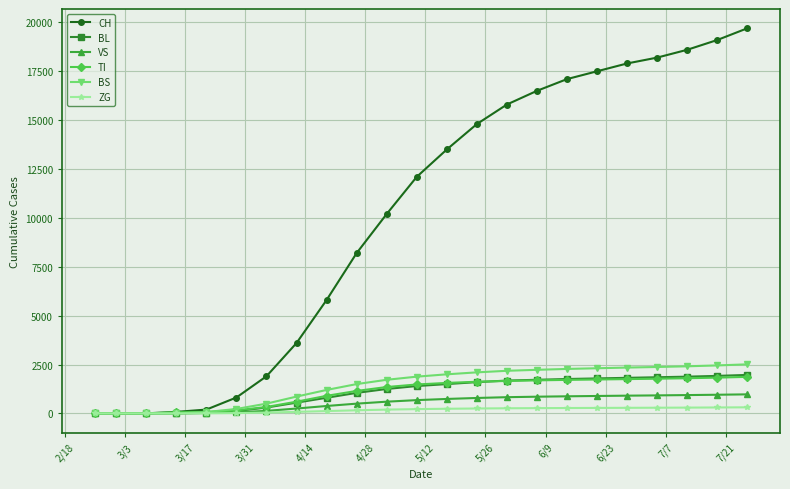

Which series has the largest range (max minus min)?

CH